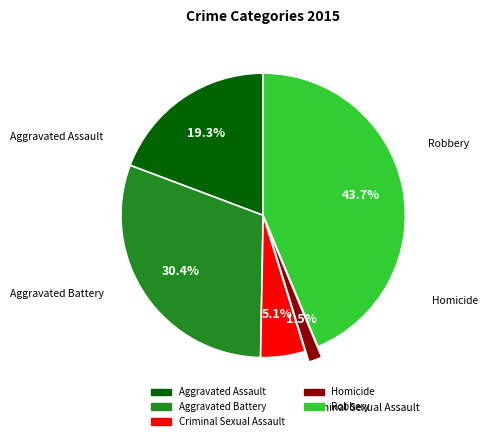

What percentage is the Robbery slice, to the nearest percent?

44%